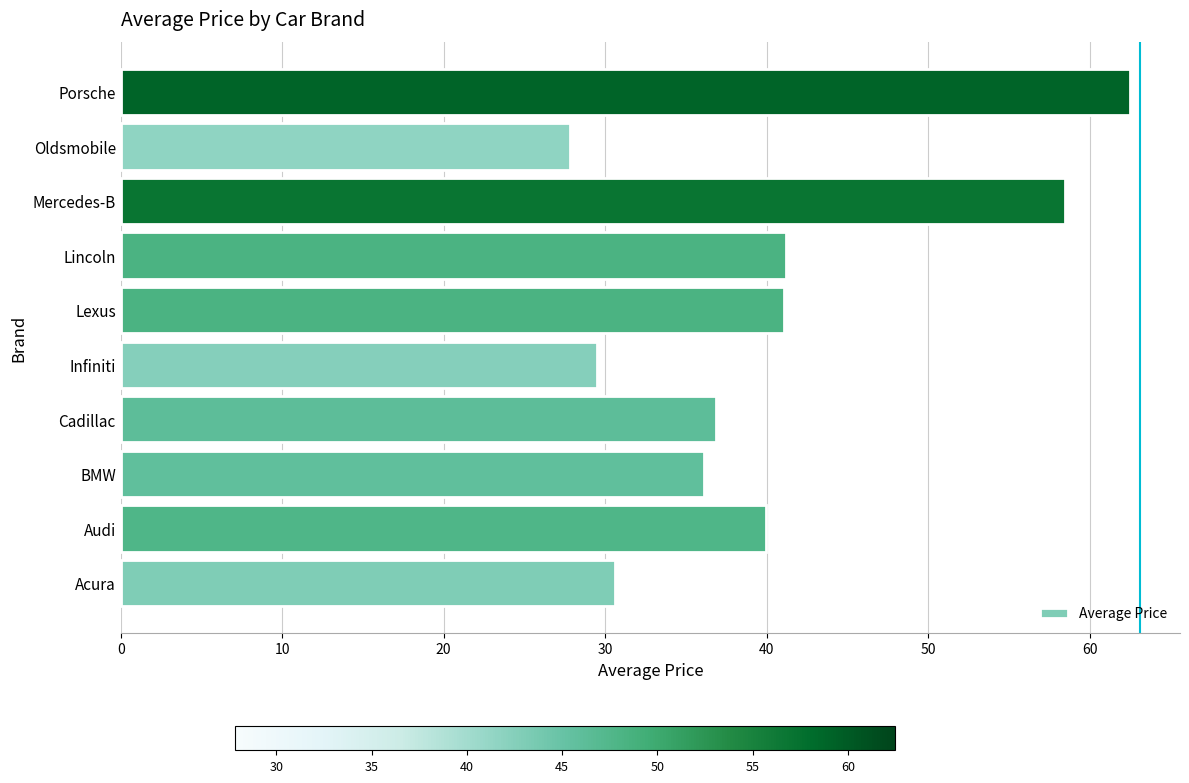

The chart shows a value of 30.6 at Acura. True or false?

True